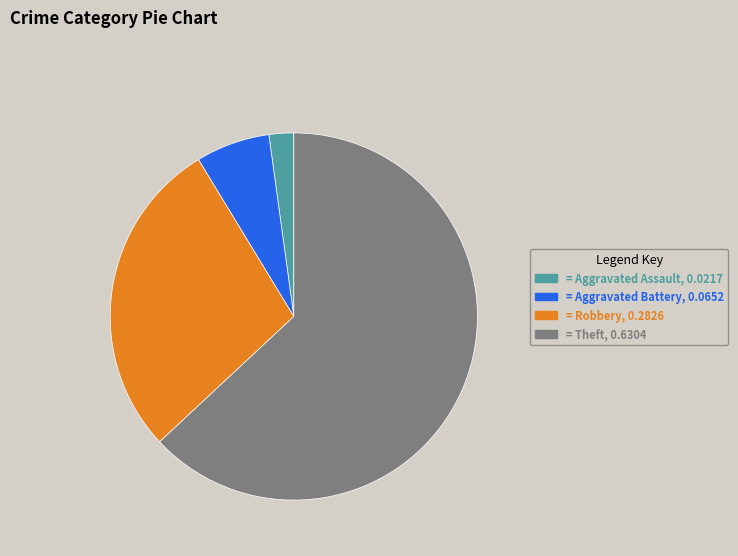

What is the largest slice in the pie chart?

= Theft, 0.6304